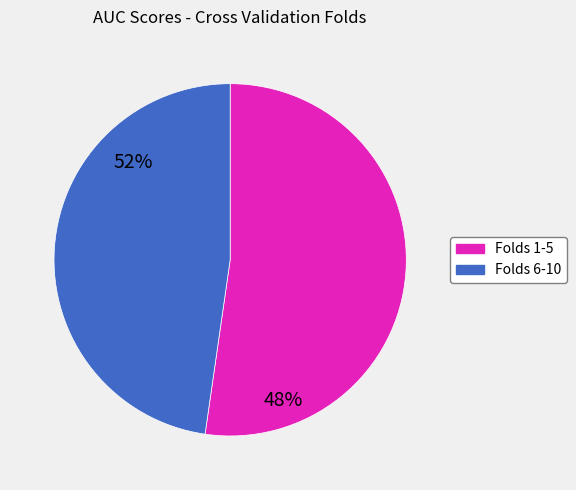

Is there a majority slice in this chart?

Yes